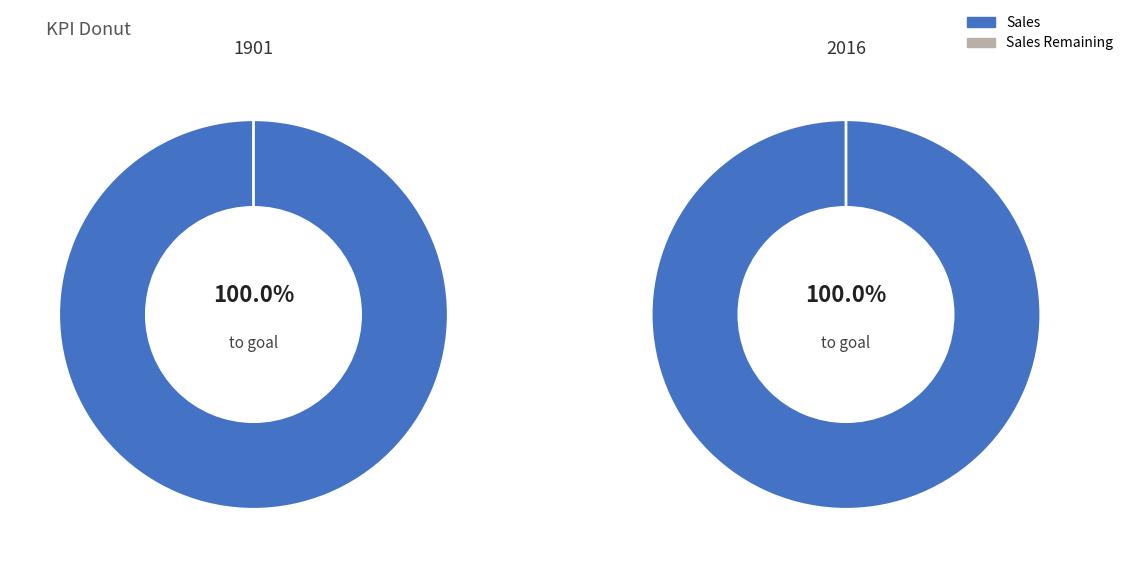

To the nearest percent, what portion does 2016 represent?

50%